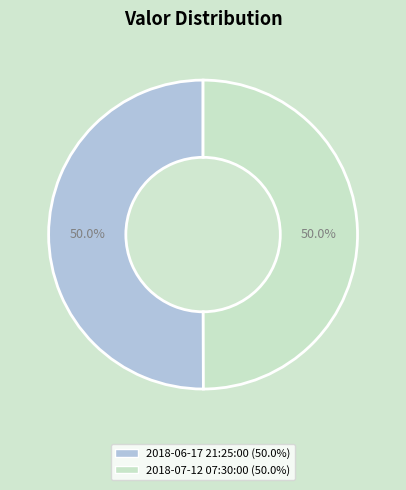

How many segments does this pie chart have?

2